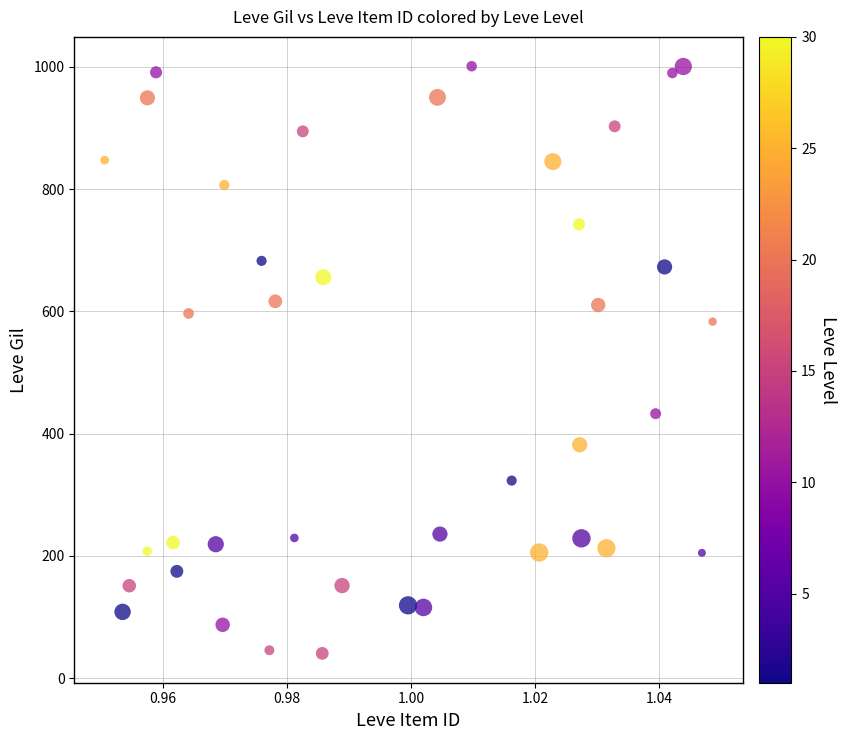

What Y value in the scatter plot is closest to 520?

583.1